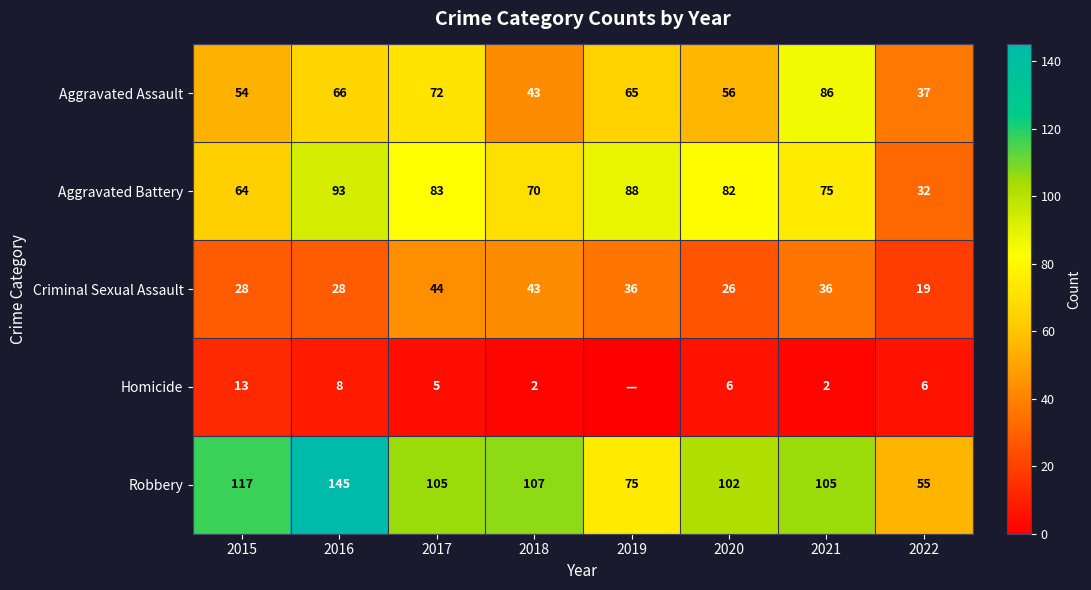

At which category does the chart reach its peak across all series?

2016